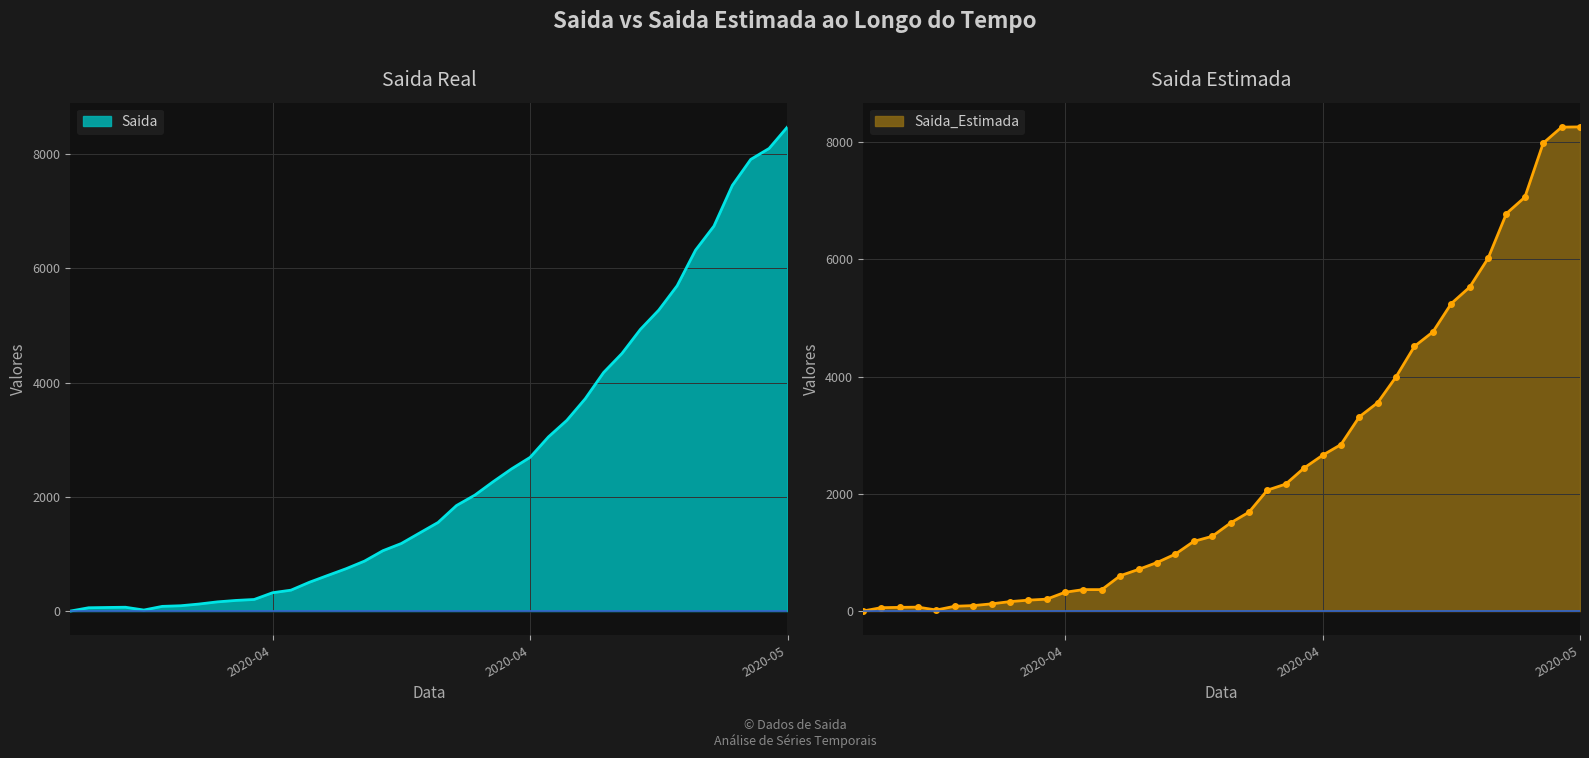

Does the chart display data point markers on the line(s)?

No